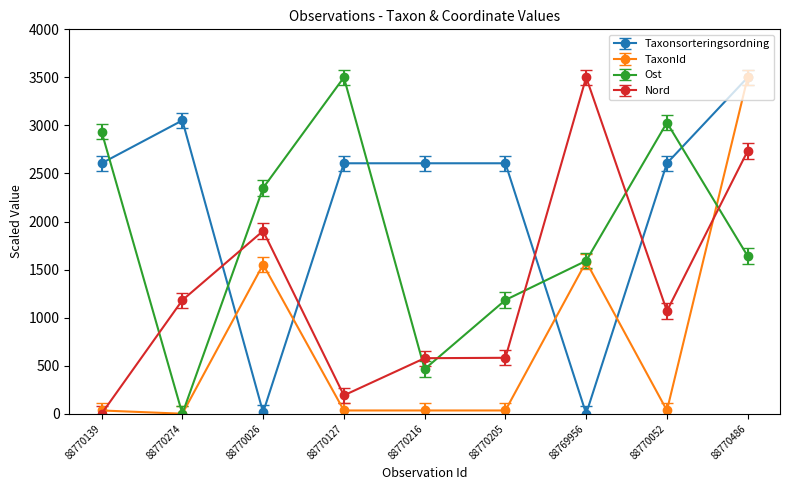

What is the maximum value shown in the chart?

3500.0